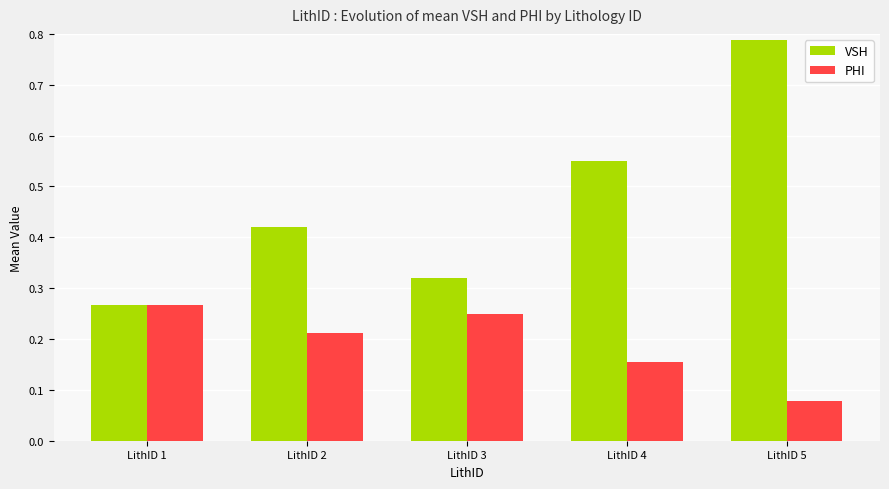

List the series in order of their peak value, highest first.

VSH, PHI